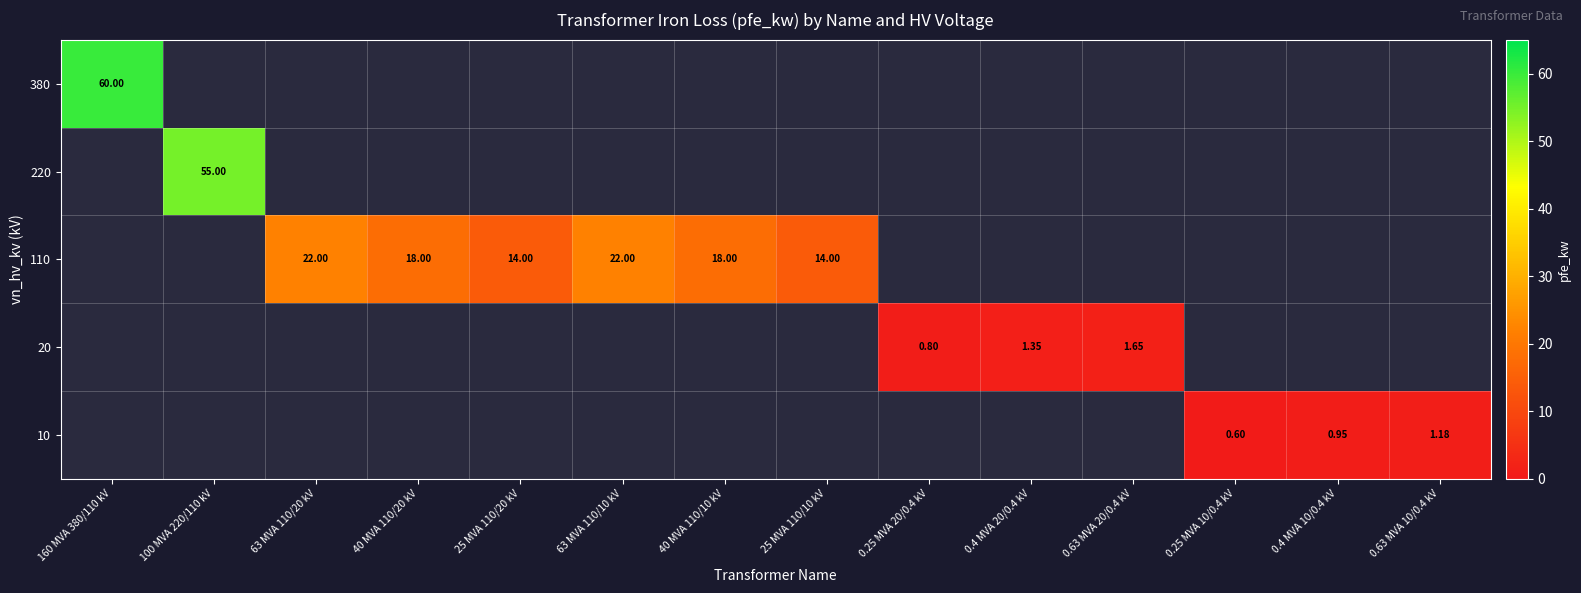

Is the value of 20 at 0.4 MVA 10/0.4 kV greater than the value of 10 at 160 MVA 380/110 kV?

No